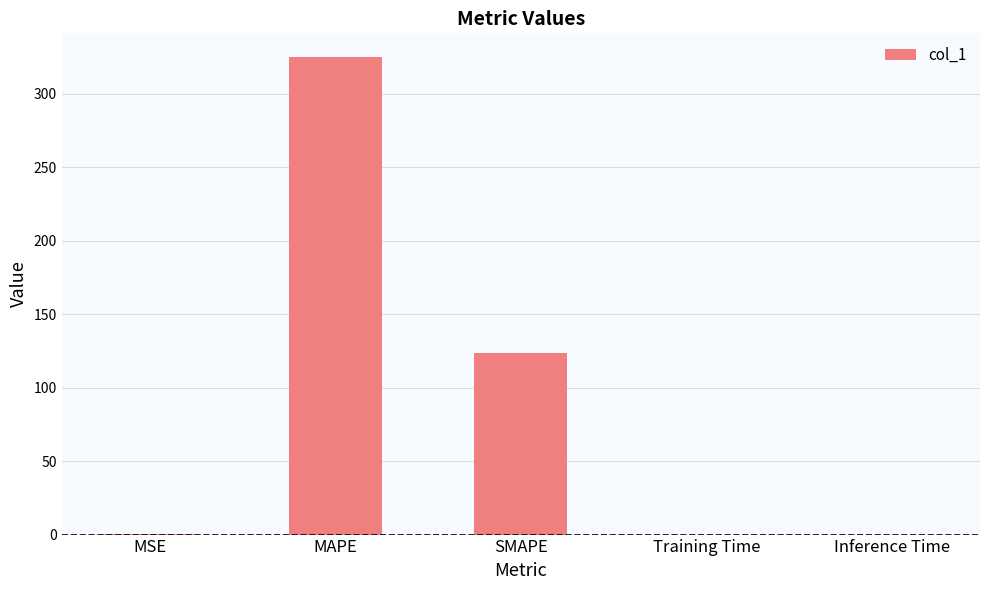

True or false: the data shows 0.1 at MSE.

True